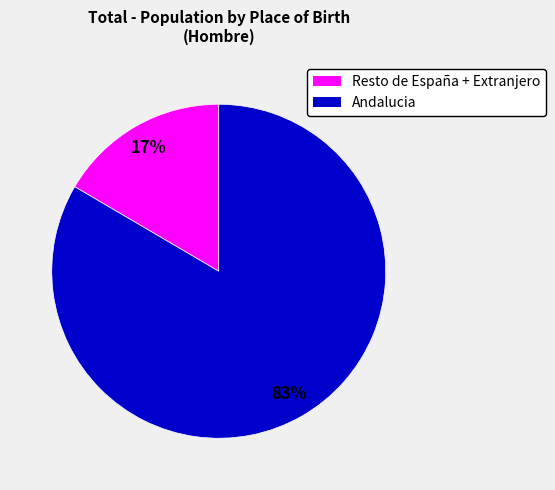

To the nearest percent, what is the average slice percentage?

50%